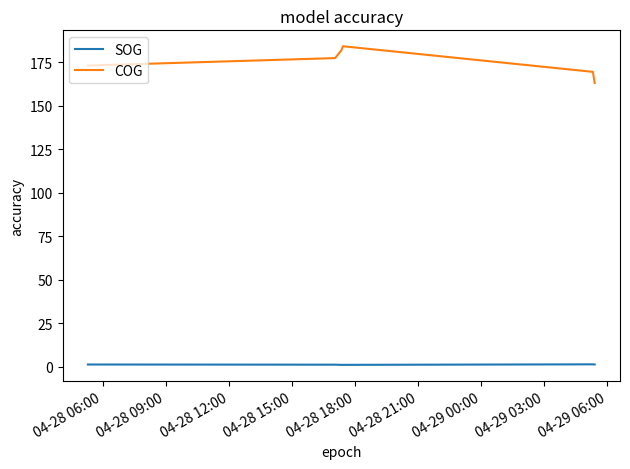

True or false: SOG and COG intersect in this chart.

False